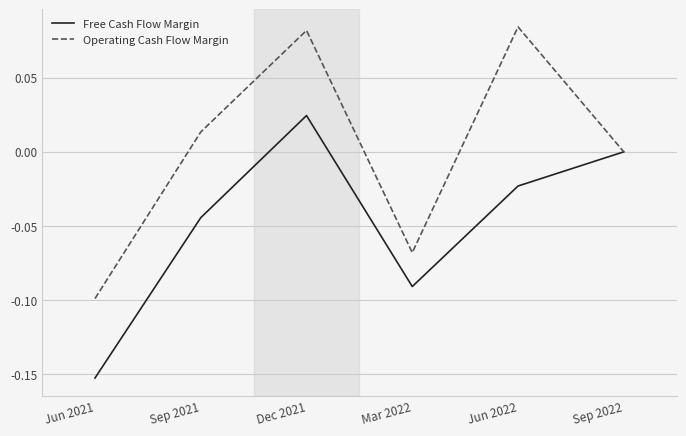

Rank the series by their maximum value, from lowest to highest.

Free Cash Flow Margin, Operating Cash Flow Margin